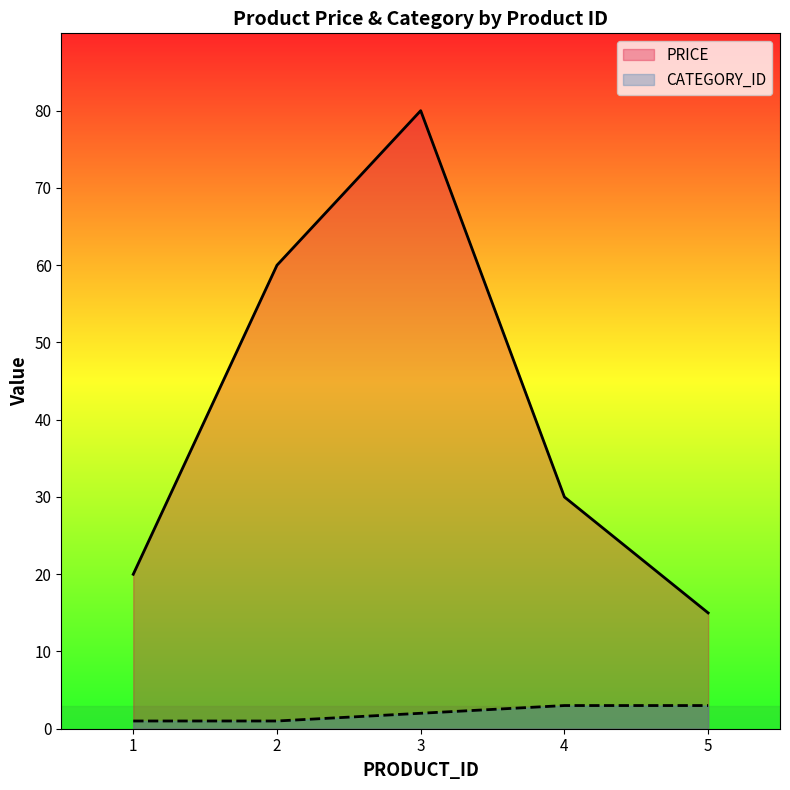

What is the minimum value for CATEGORY_ID?

1.0